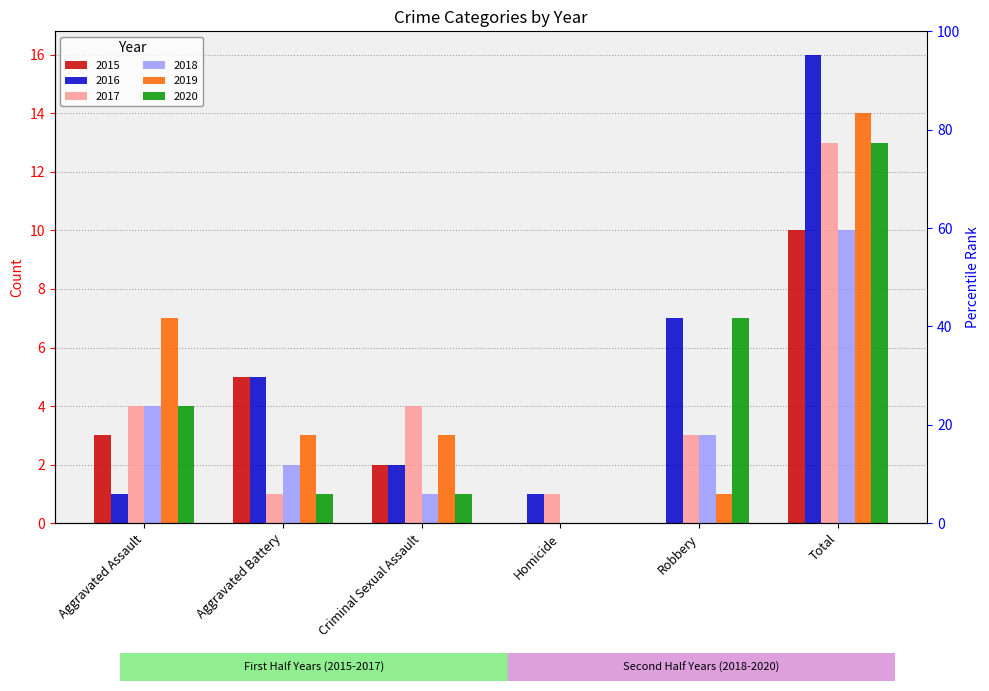

Which series has the largest range (max minus min)?

2016